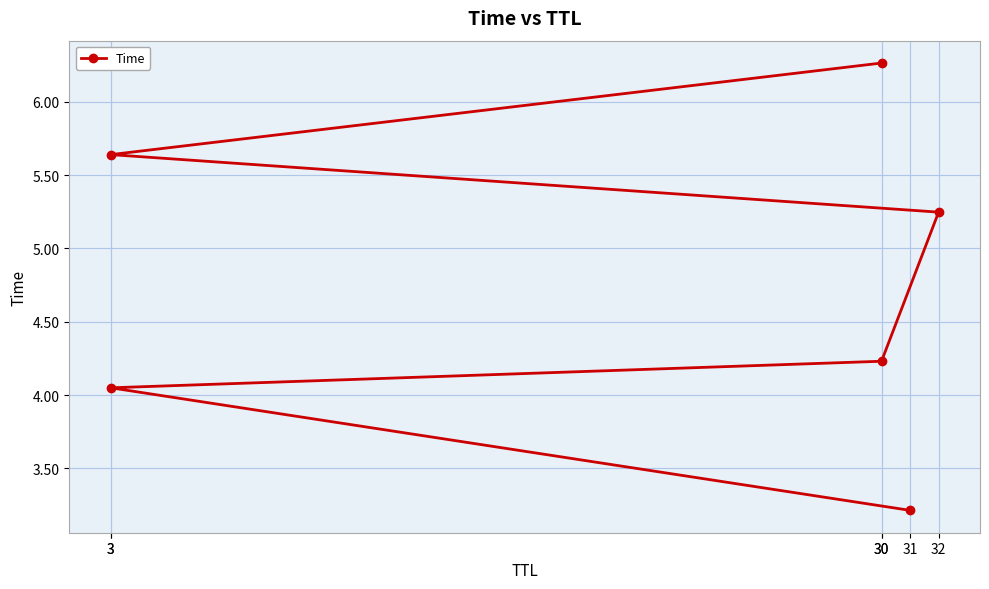

Rank the categories by value from highest to lowest.

30, 3, 32, 30, 3, 31